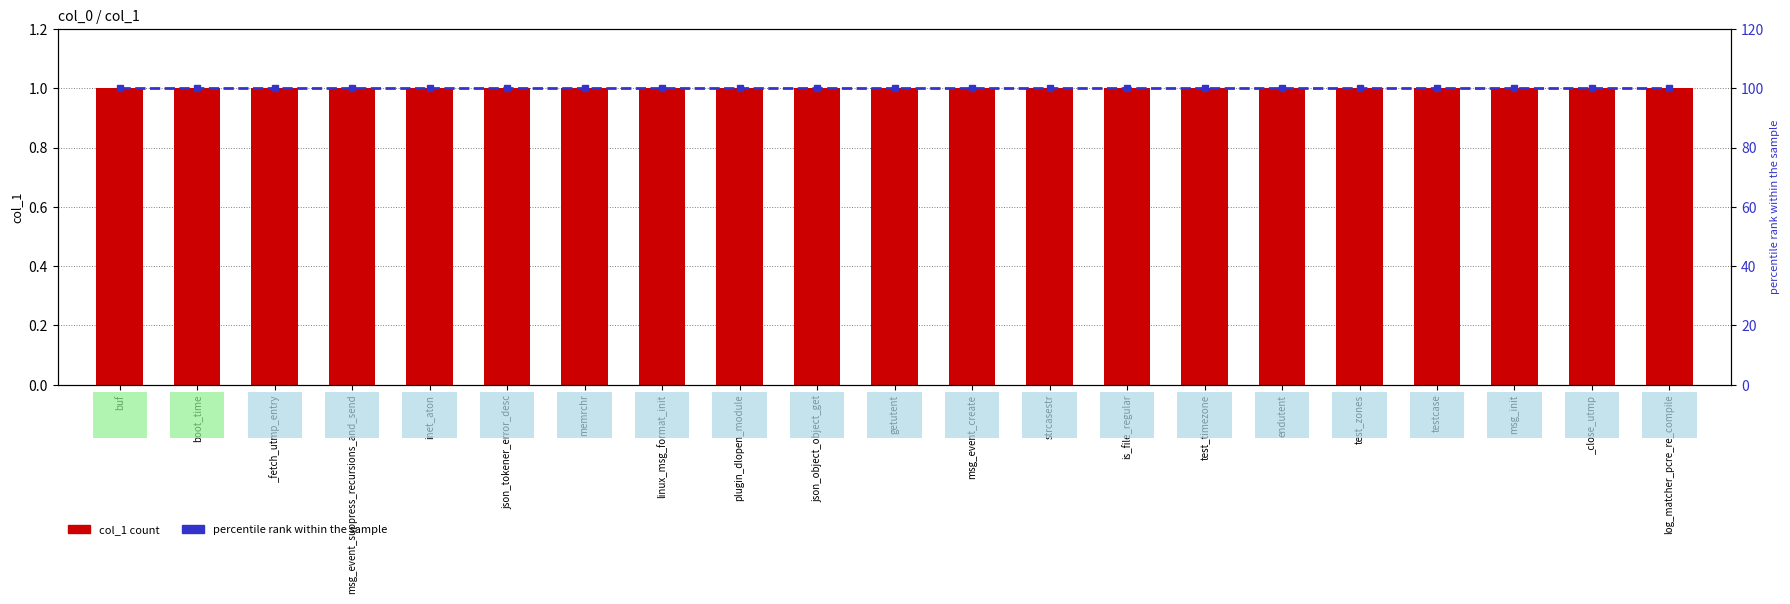

Rank the categories by percentile rank within the sample value from lowest to highest.

buf, boot_time, _fetch_utmp_entry, msg_event_suppress_recursions_and_send, inet_aton, json_tokener_error_desc, memrchr, linux_msg_format_init, plugin_dlopen_module, json_object_object_get, getutent, msg_event_create, strcasestr, is_file_regular, test_timezone, endutent, test_zones, testcase, msg_init, _close_utmp, log_matcher_pcre_re_compile